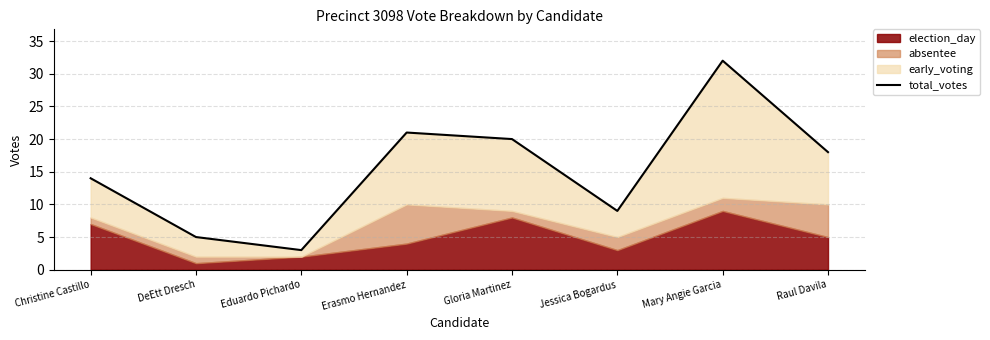

What is the approximate value at Erasmo Hernandez?

21